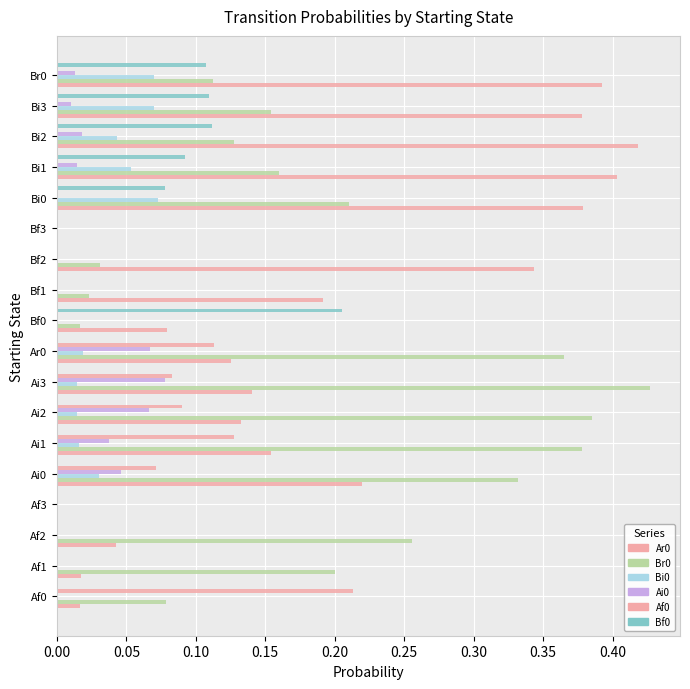

Count the Ai0 values in the range 0 to 1.

18